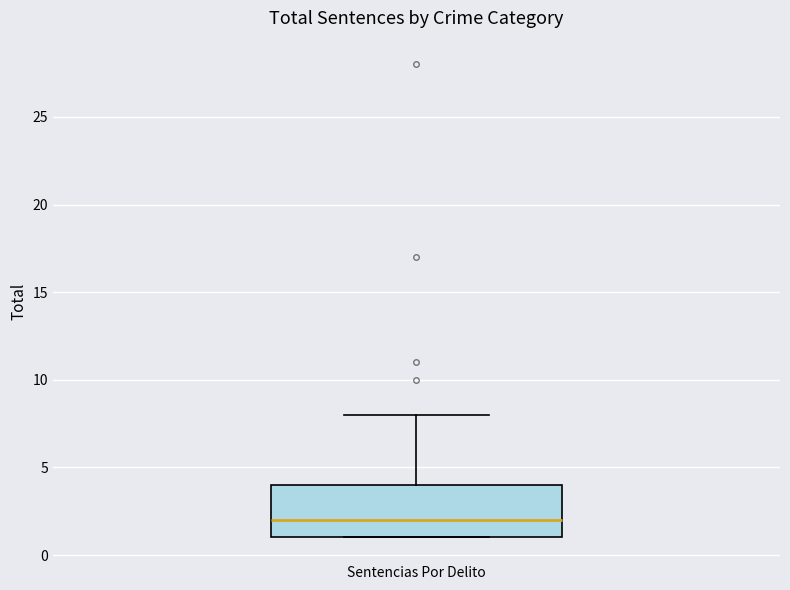

Transcribe this box plot: give where the median line is, the range the box spans, and where the two whiskers end, as read against the y-axis. The values are not printed on the chart, so give them approximately, as read against the axis.

median 2, box 1 to 4, whiskers 1 to 8